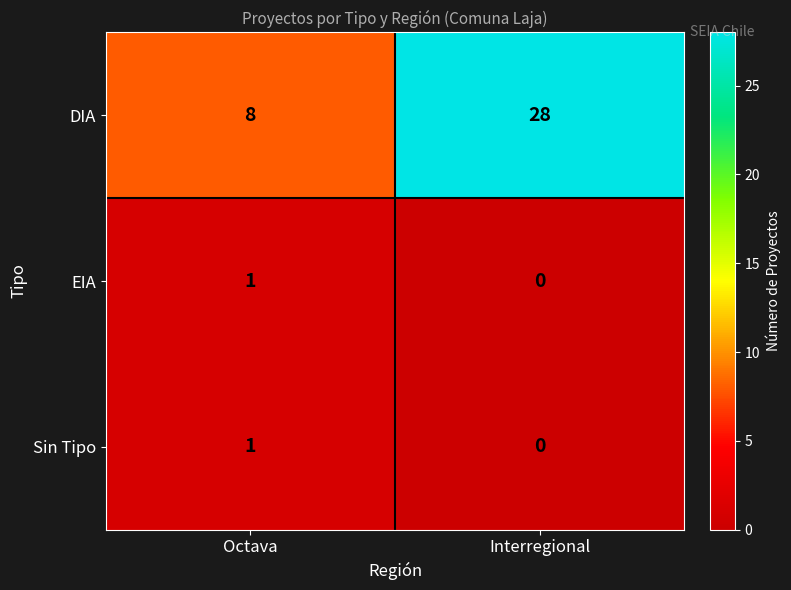

Where is Sin Tipo nearest to the value 0?

Interregional